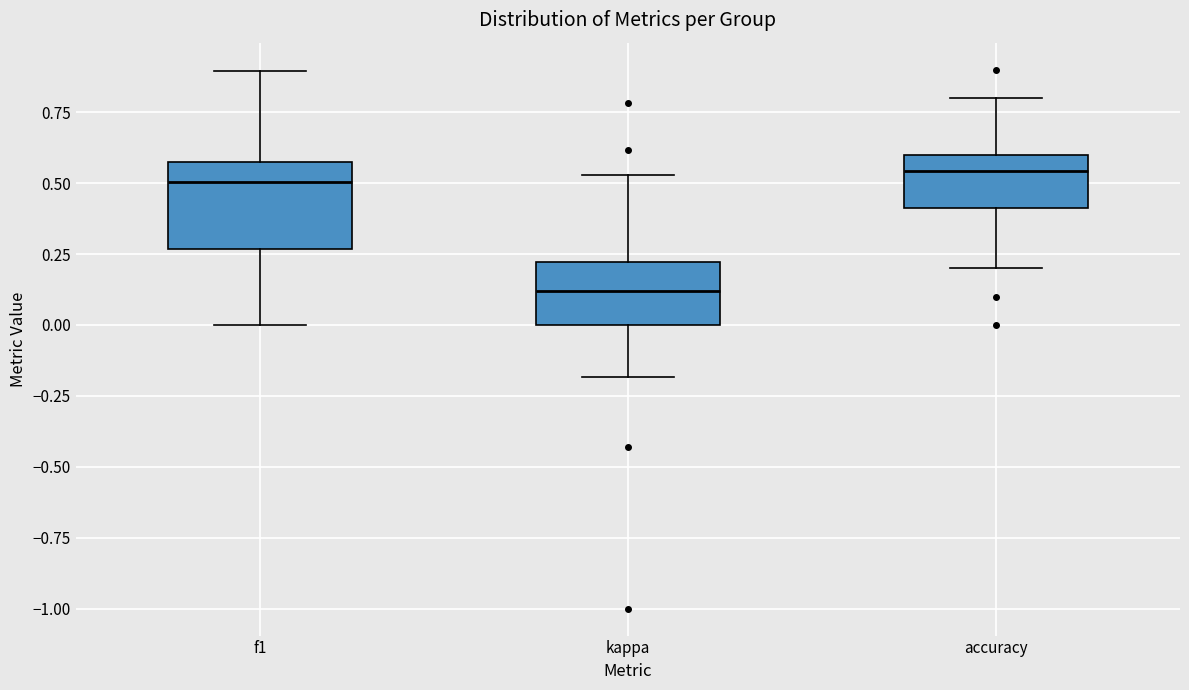

Reading left to right, transcribe this box plot: for each box, give where its median line is, the range the box spans, and where its two whiskers end, as read against the y-axis. The values are not printed on the chart, so give them approximately, as read against the axis.

f1: median 0.50, box 0.25 to 0.55, whiskers 0.00 to 0.90
kappa: median 0.10, box 0.00 to 0.20, whiskers -0.20 to 0.55
accuracy: median 0.55, box 0.40 to 0.60, whiskers 0.20 to 0.80